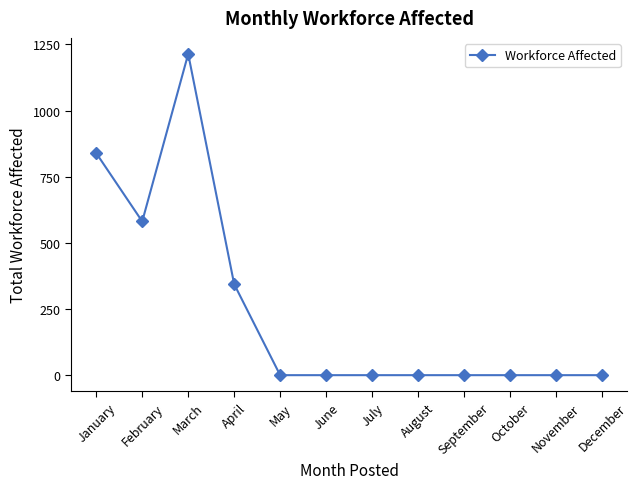

At which label is the value closest to 607?

February